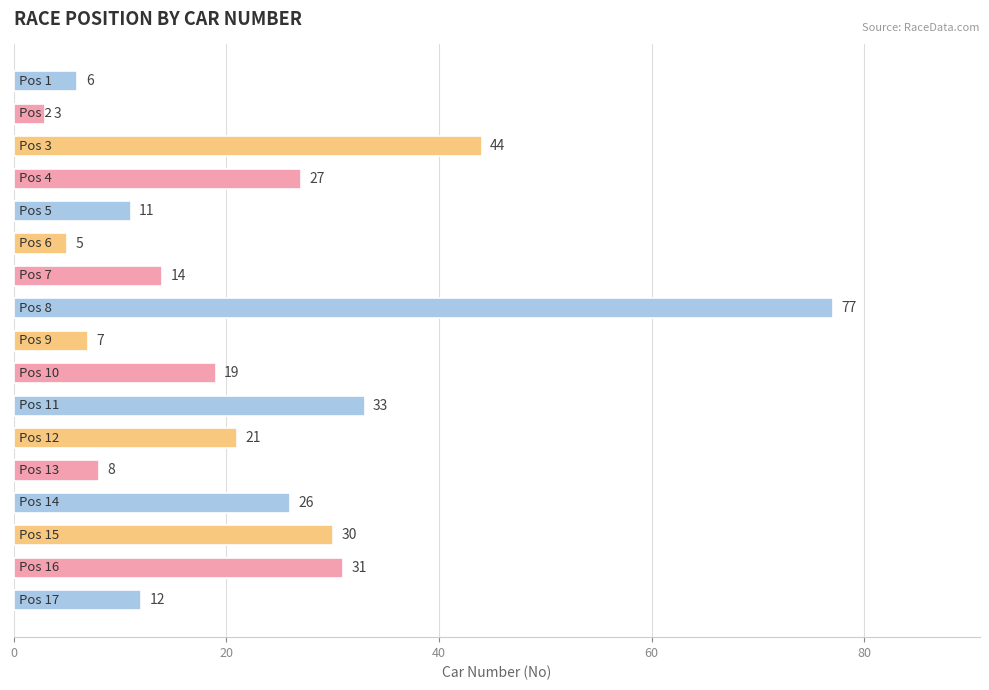

What is the value of the 6th bar from the top?

5